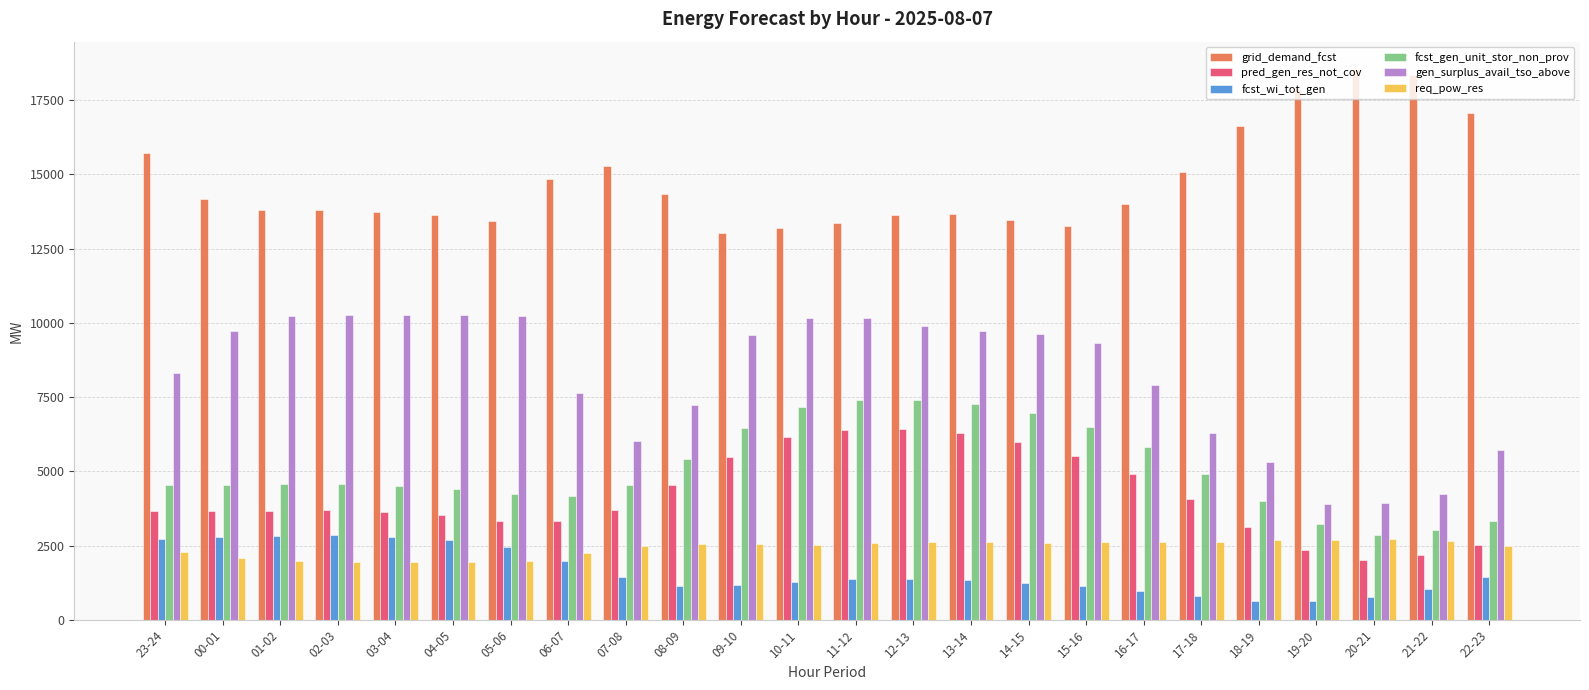

What is the sum of all req_pow_res values?

58069